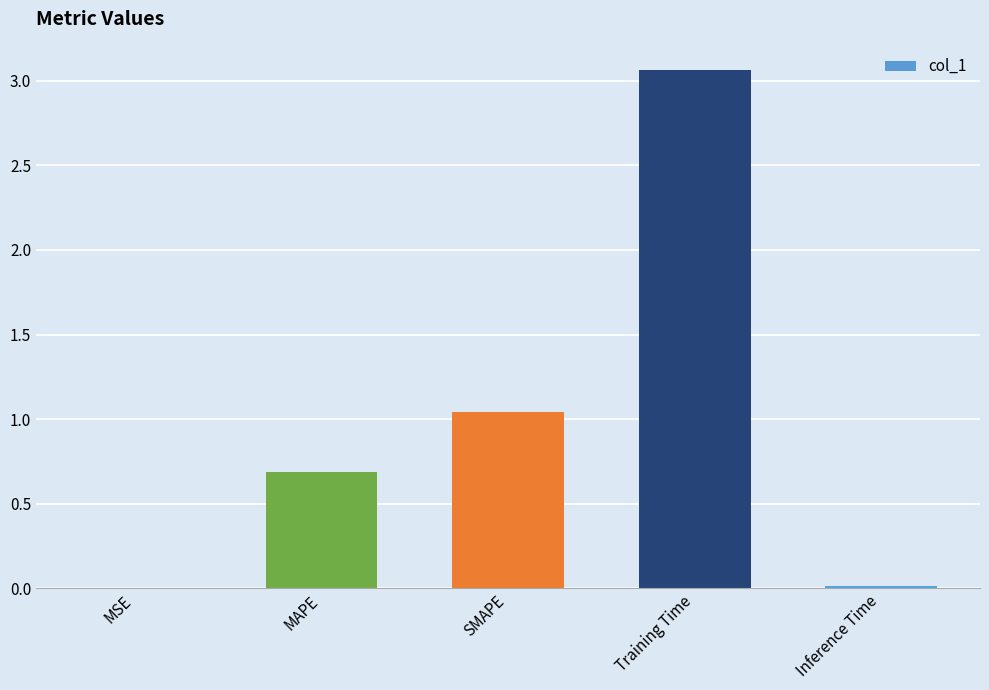

What is the approximate value at MAPE?

0.7